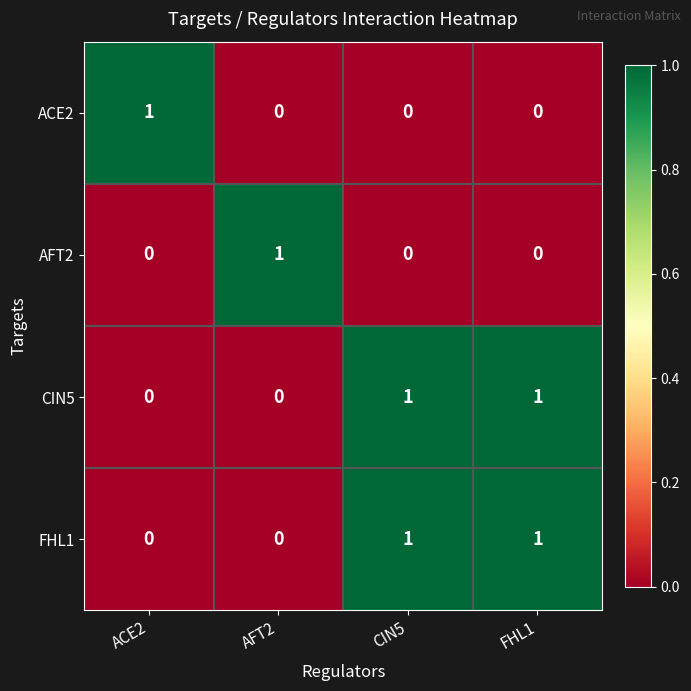

Reading right to left, what are all the values shown in this chart?

ACE2: FHL1=0	CIN5=0	AFT2=0	ACE2=1
AFT2: FHL1=0	CIN5=0	AFT2=1	ACE2=0
CIN5: FHL1=1	CIN5=1	AFT2=0	ACE2=0
FHL1: FHL1=1	CIN5=1	AFT2=0	ACE2=0